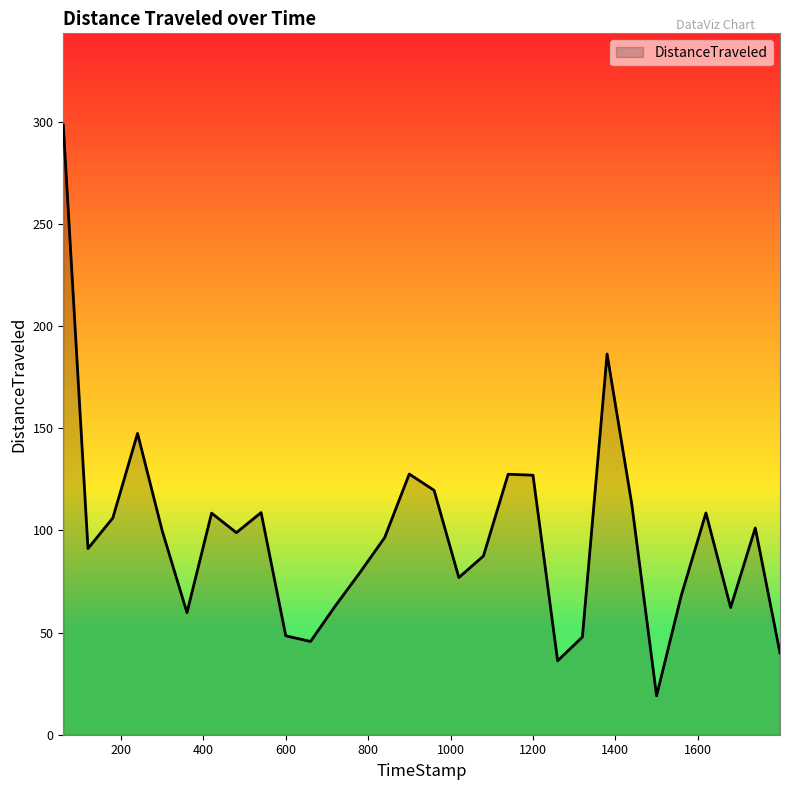

What is the difference between the second highest and second lowest values?

150.2